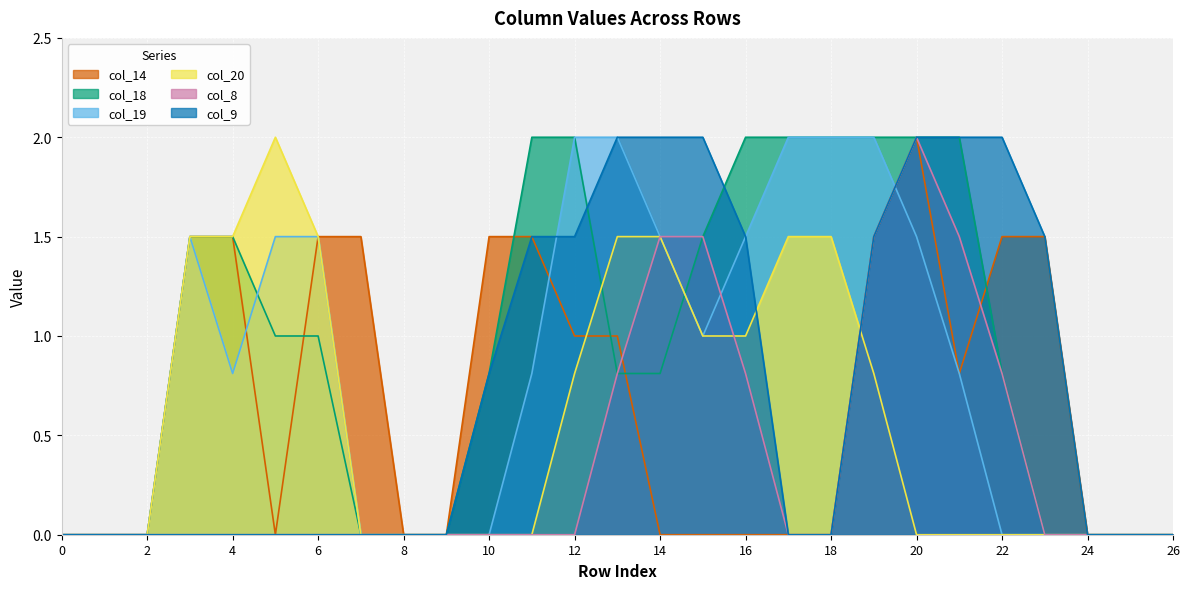

Between 2 and 4, which series saw the biggest shift?

col_14